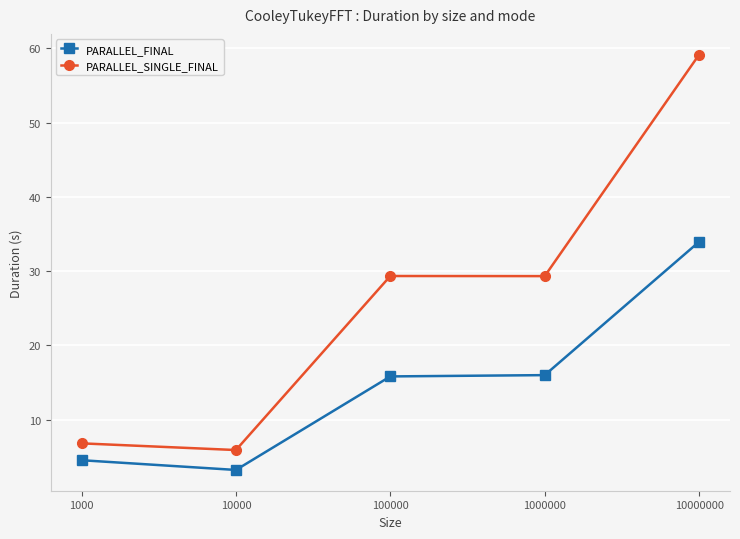

True or false: PARALLEL_SINGLE_FINAL has more than 1 interior local peaks.

False